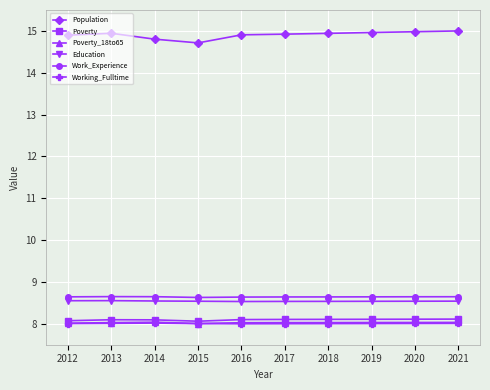

True or false: Population has a value of 19.7 at 2018.

False